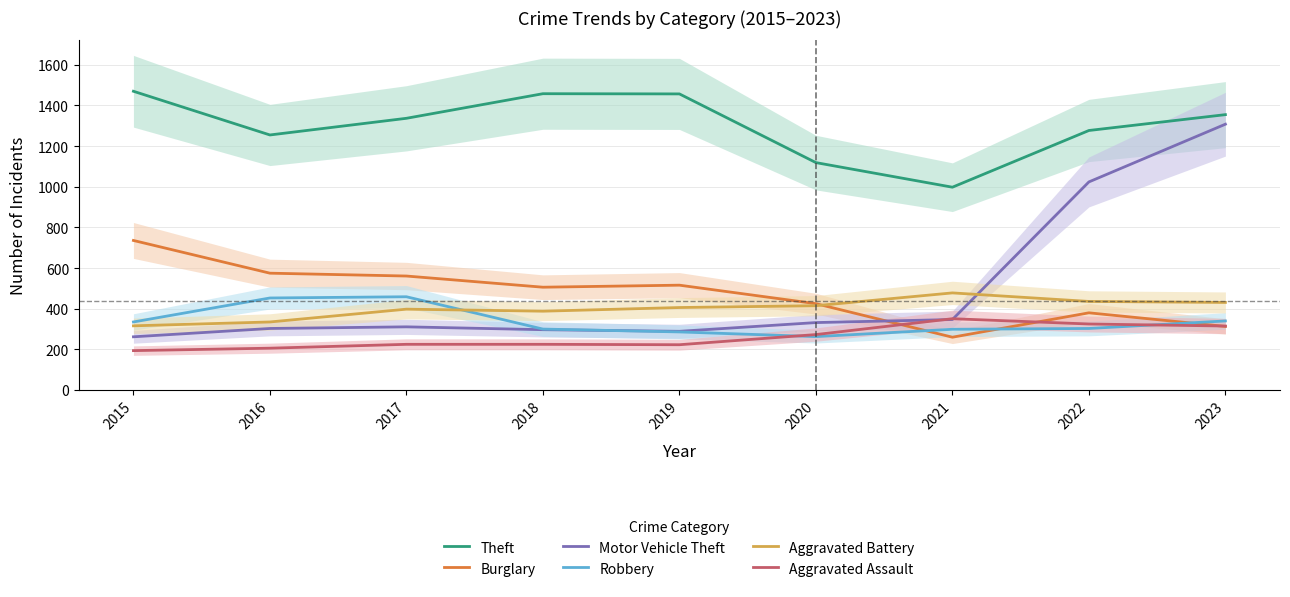

Which label corresponds to the smallest value in the chart?

2015